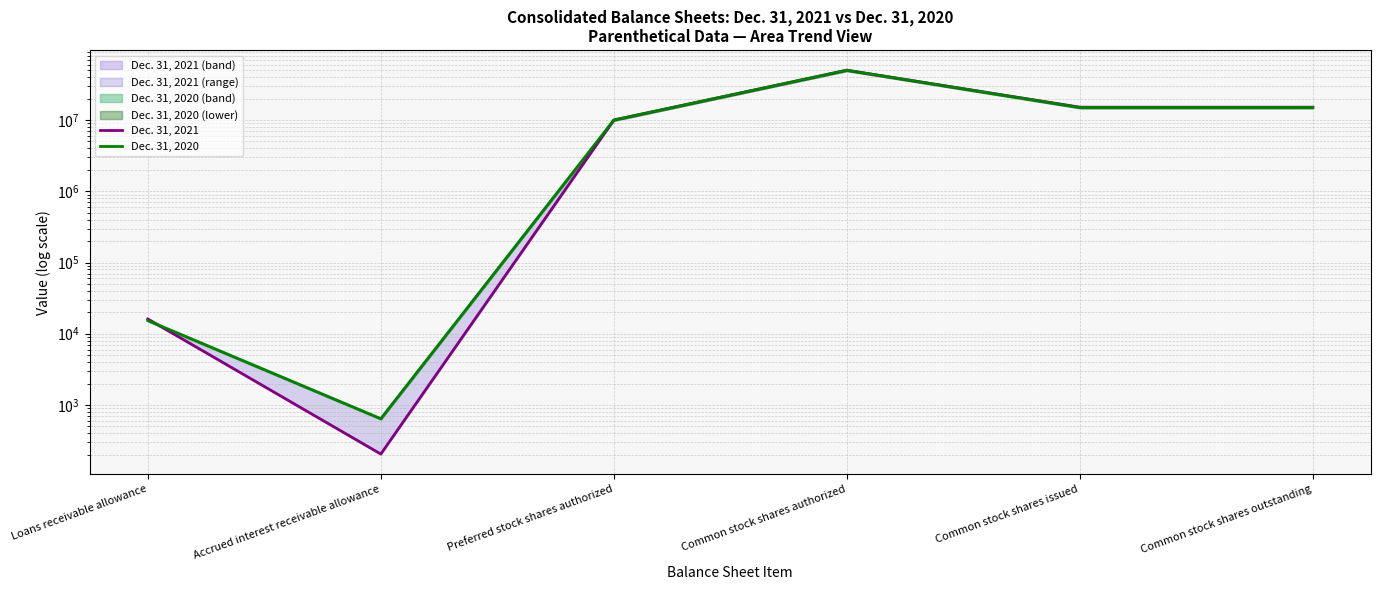

Between Accrued interest receivable allowance and Common stock shares outstanding, which is larger?

Common stock shares outstanding